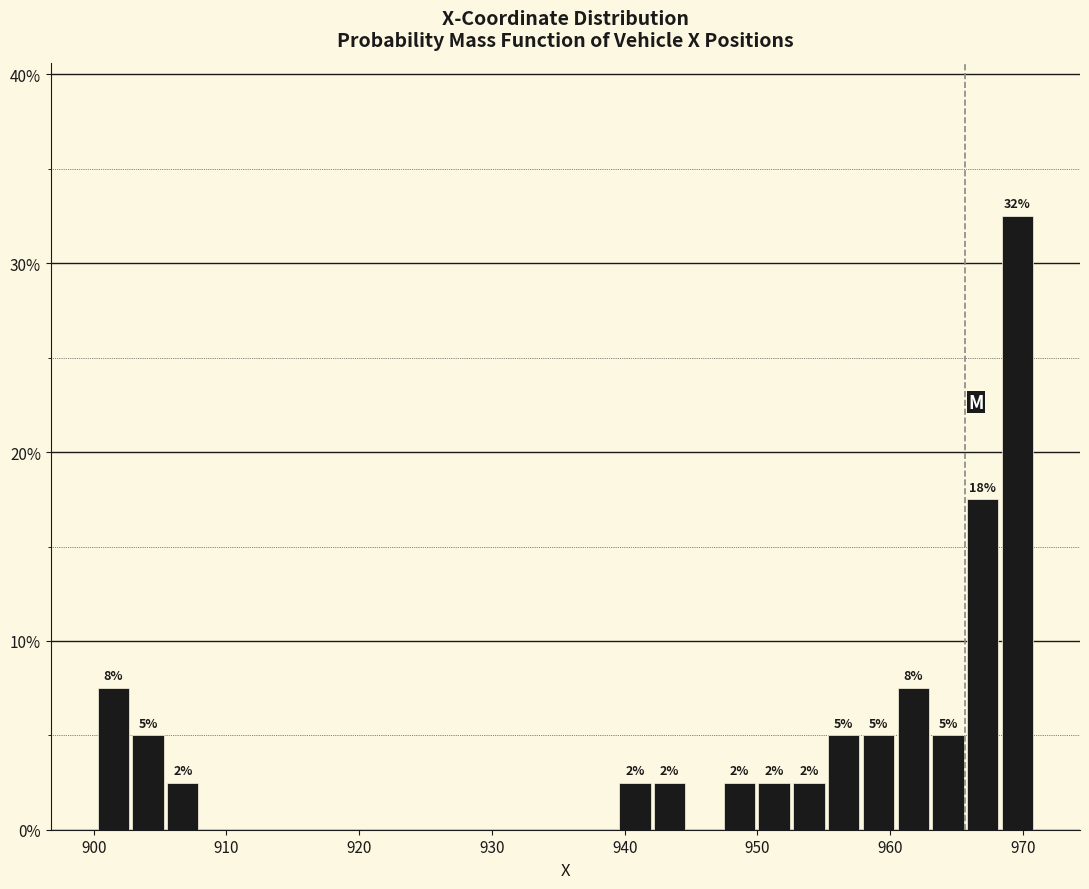

Read against the x-axis, roughly where is the centre of the tallest bar?

970